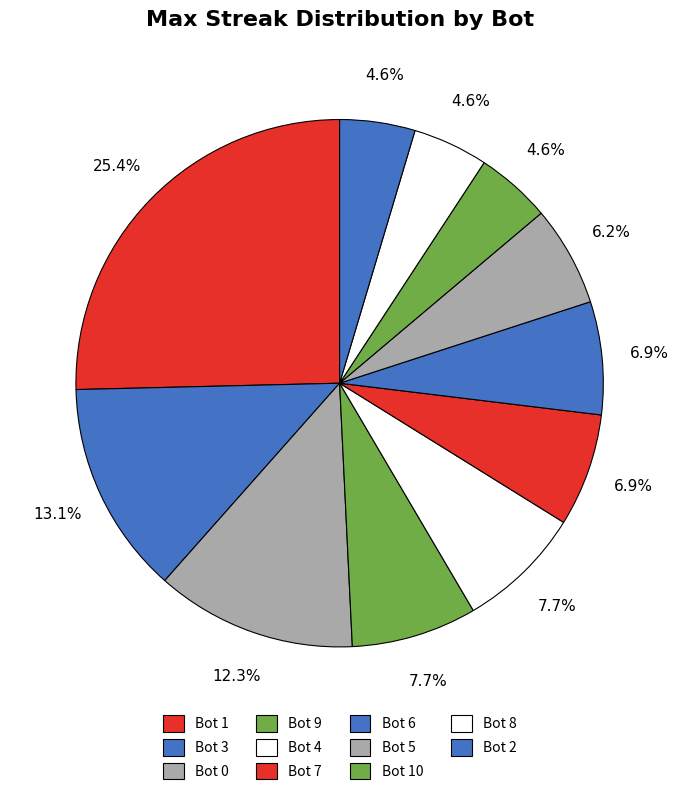

How many slices are in this pie chart?

11